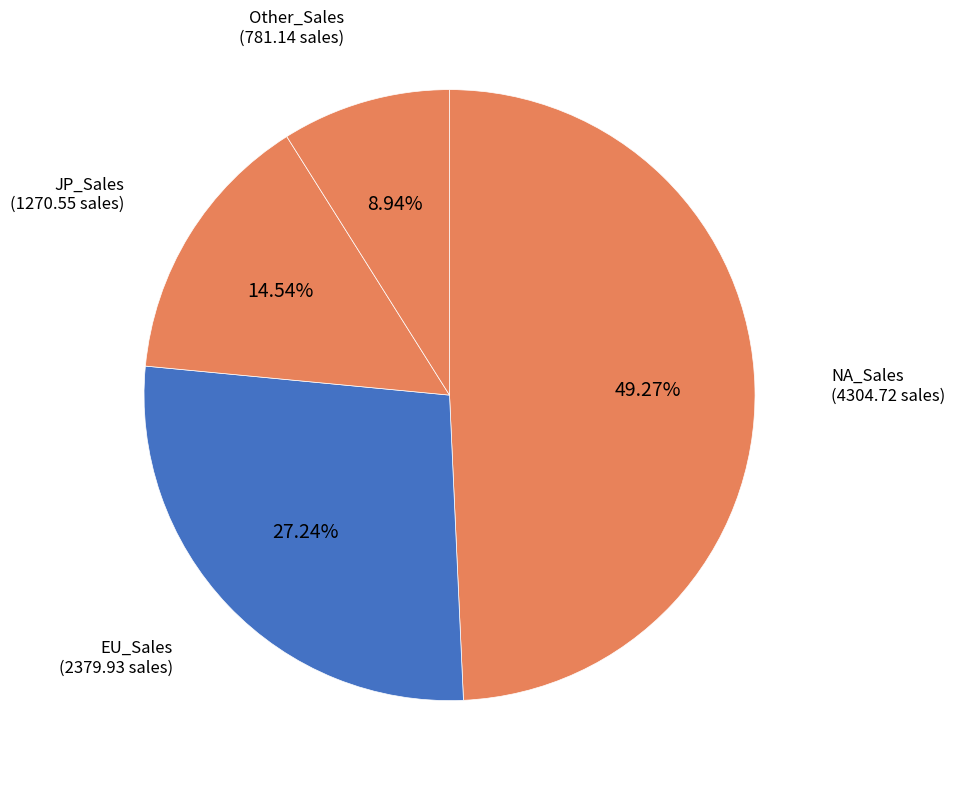

What is the ratio of the value at JP_Sales to the value at Other_Sales?

1.6